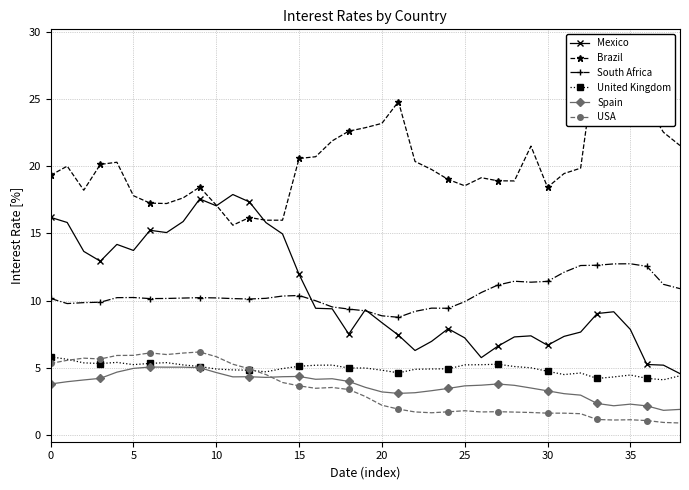

True or false: United Kingdom has more than 2 points higher than both neighbors.

True